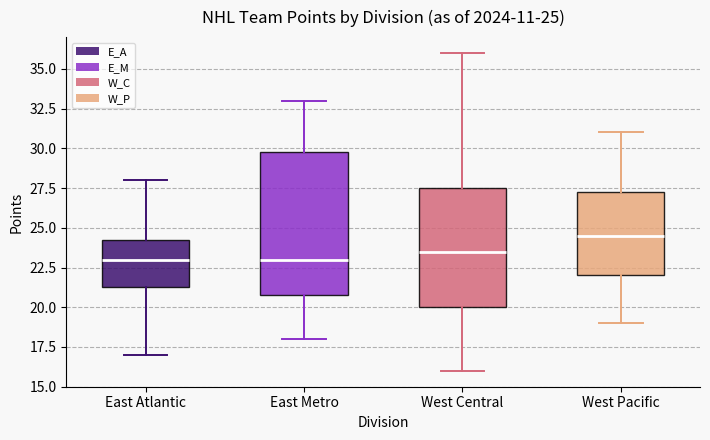

Which box's median line is the highest?

West Pacific